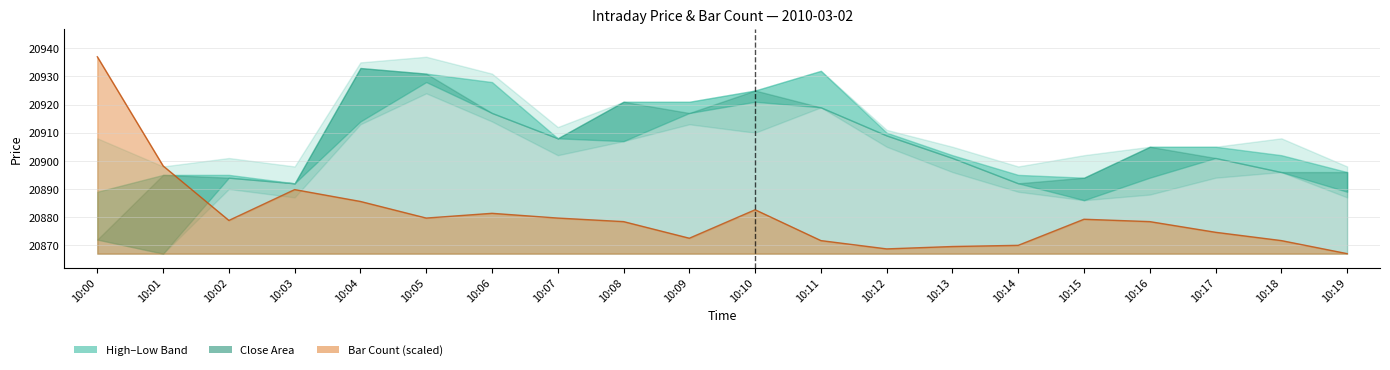

Which series has the largest total across all categories?

high